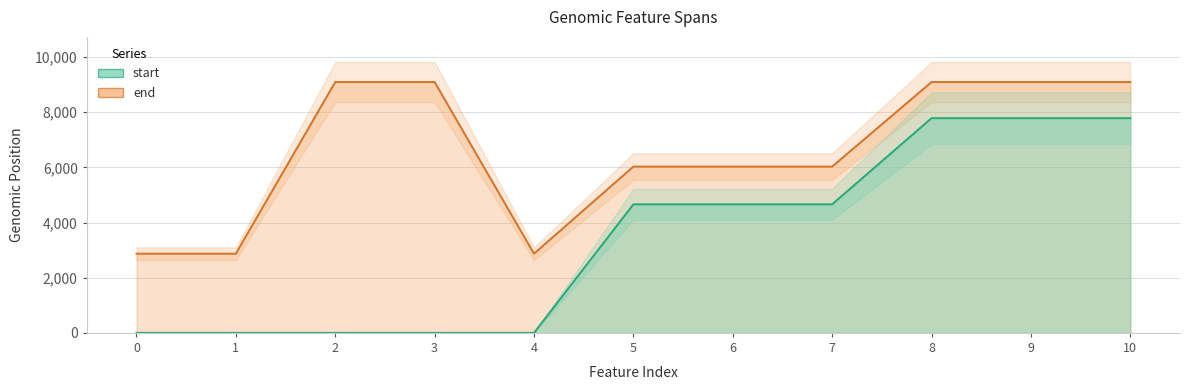

What is the difference between the second highest and second lowest values in the start series?

7787